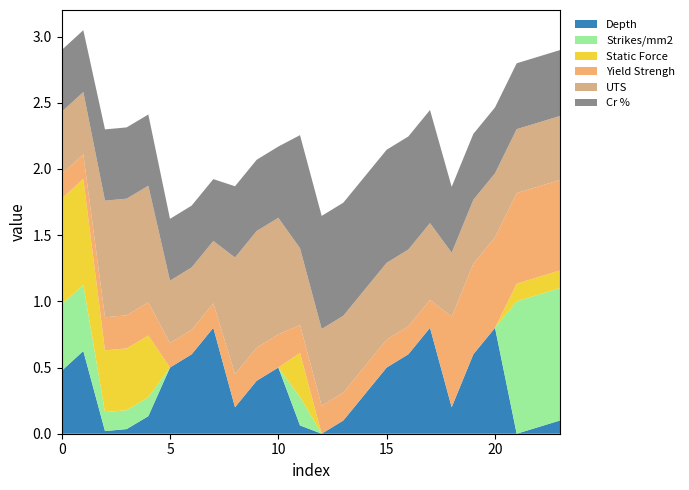

Reading left to right, extract all data points from this chart.

Depth: 0.5	0.6	0.0	0.0	0.1	0.5	0.6	0.8	0.2	0.4	0.5	0.1	0.0	0.1	0.3	0.5	0.6	0.8	0.2	0.6	0.8	0.0	0.1	0.1
Strikes/mm2: 0.5	0.5	0.1	0.1	0.1	0.0	0.0	0.0	0.0	0.0	0.0	0.2	0.0	0.0	0.0	0.0	0.0	0.0	0.0	0.0	0.0	1.0	1.0	1.0
Static Force: 0.8	0.8	0.5	0.5	0.5	0.0	0.0	0.0	0.0	0.0	0.0	0.3	0.0	0.0	0.0	0.0	0.0	0.0	0.0	0.0	0.0	0.1	0.1	0.1
Yield Strengh: 0.2	0.2	0.2	0.2	0.2	0.2	0.2	0.2	0.2	0.2	0.2	0.2	0.2	0.2	0.2	0.2	0.2	0.2	0.7	0.7	0.7	0.7	0.7	0.7
UTS: 0.5	0.5	0.9	0.9	0.9	0.5	0.5	0.5	0.9	0.9	0.9	0.6	0.6	0.6	0.6	0.6	0.6	0.6	0.5	0.5	0.5	0.5	0.5	0.5
Cr %: 0.5	0.5	0.5	0.5	0.5	0.5	0.5	0.5	0.5	0.5	0.5	0.9	0.9	0.9	0.9	0.9	0.9	0.9	0.5	0.5	0.5	0.5	0.5	0.5